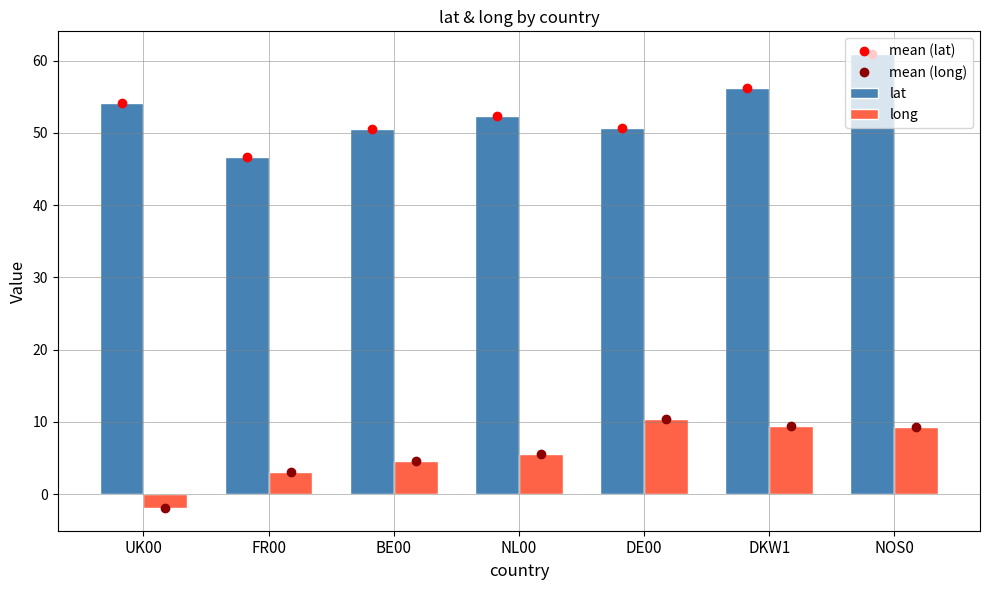

What is the sum of all mean (lat) values?

371.6